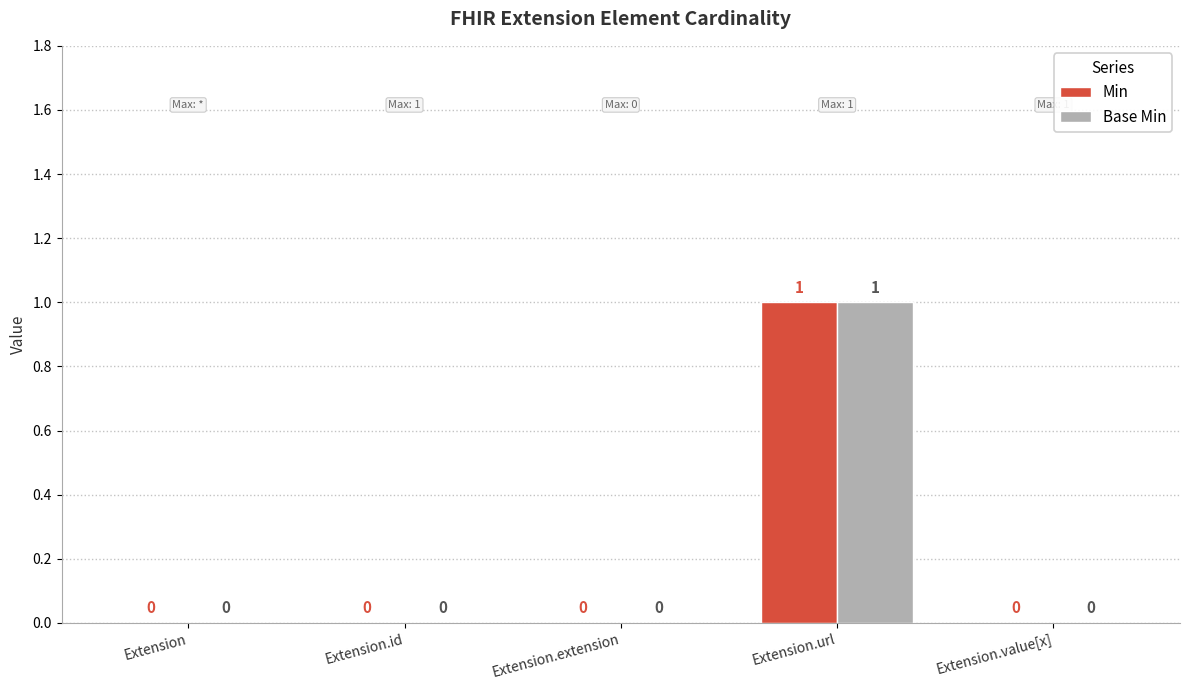

True or false: Min has a value of 0 at Extension.

True